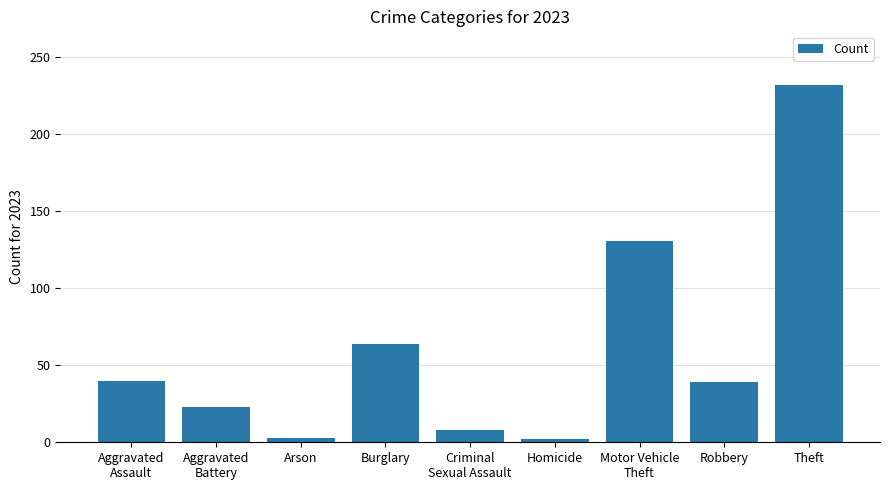

What is the maximum value shown in the chart?

232